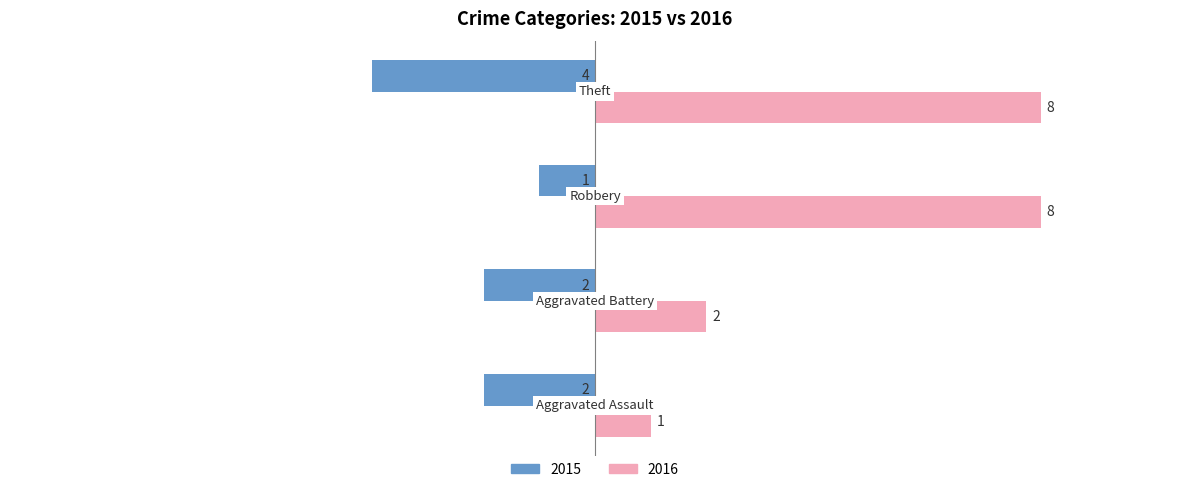

Which series has the largest total across all categories?

2016